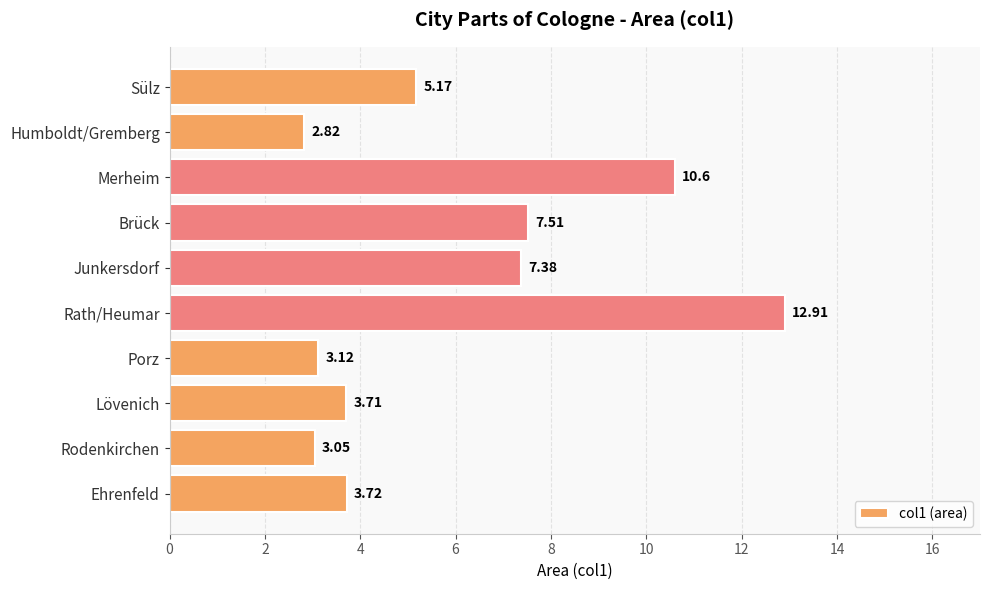

What is the sum of all values?

60.0